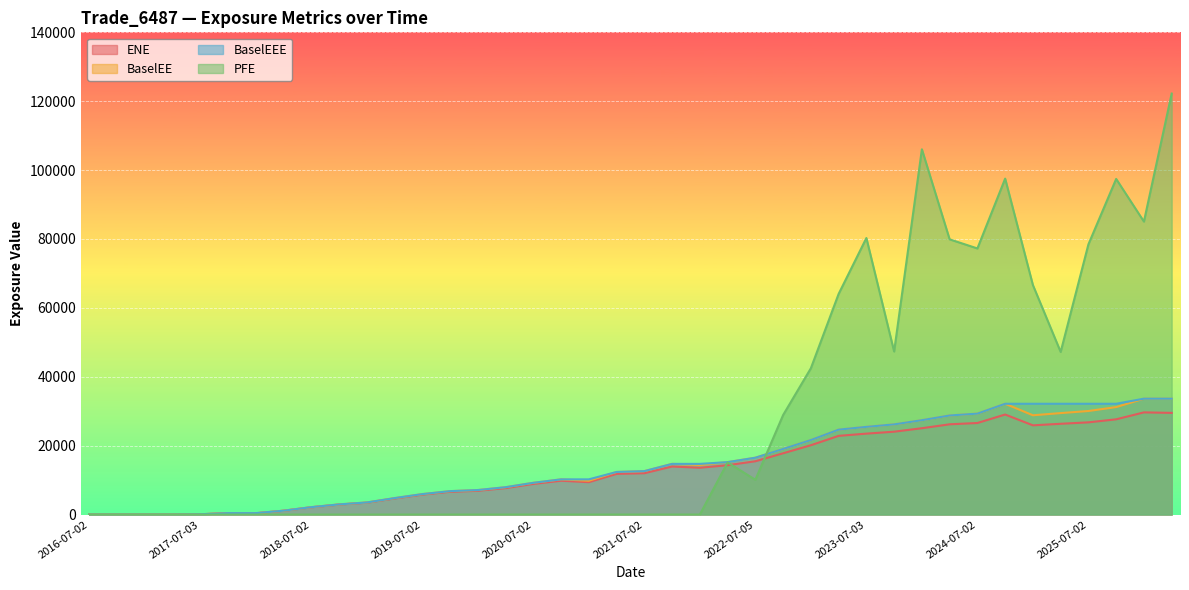

True or false: BaselEE and BaselEEE intersect in this chart.

False